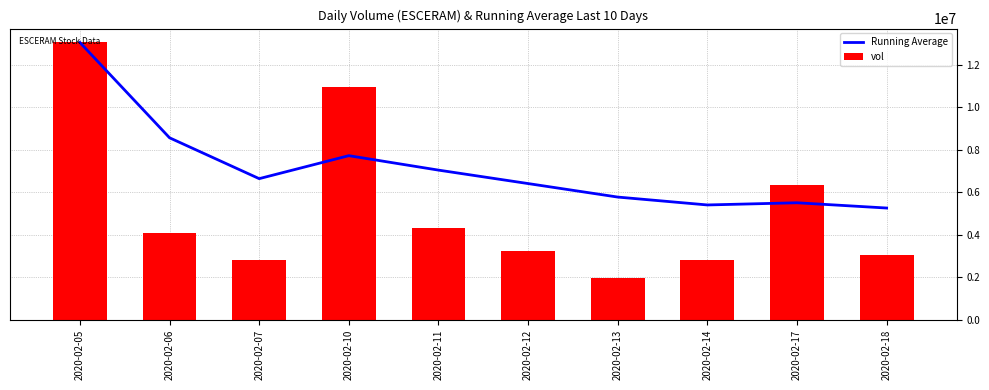

The vol series shows 10061737.2 at 2020-02-17. True or false?

False